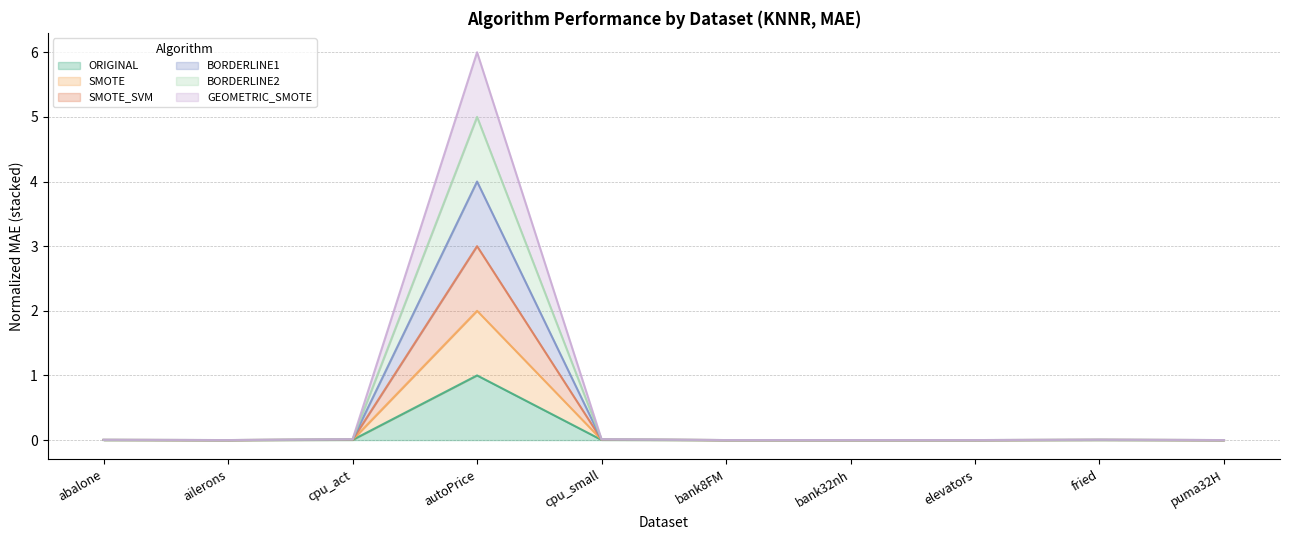

The GEOMETRIC_SMOTE series shows 0.0 at cpu_small. True or false?

True